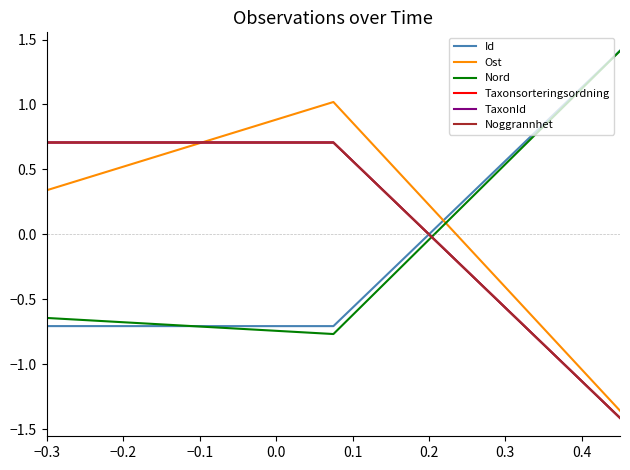

Does the chart display data point markers on the line(s)?

No